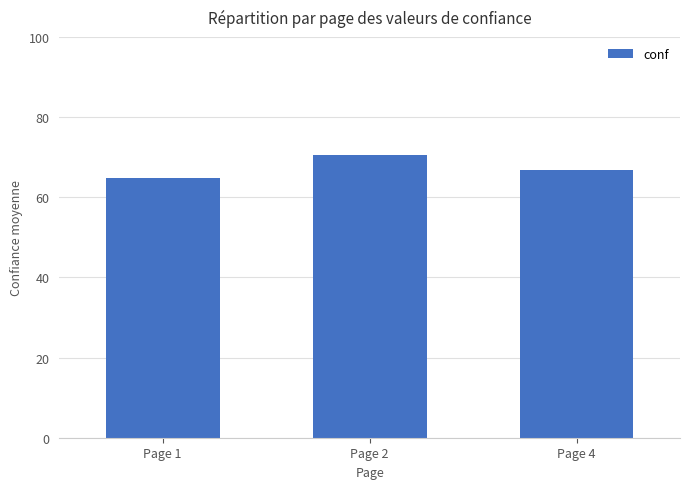

What is the value of the 2nd bar from the left?

70.5